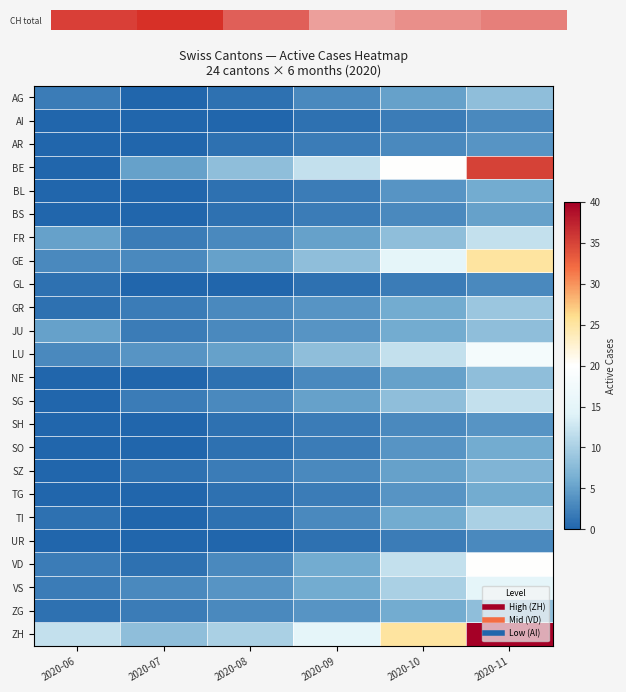

At how many categories does at least one series exceed 28?

1